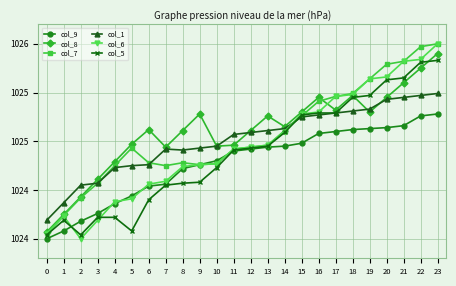

Which has a higher value, 1 or 22?

22